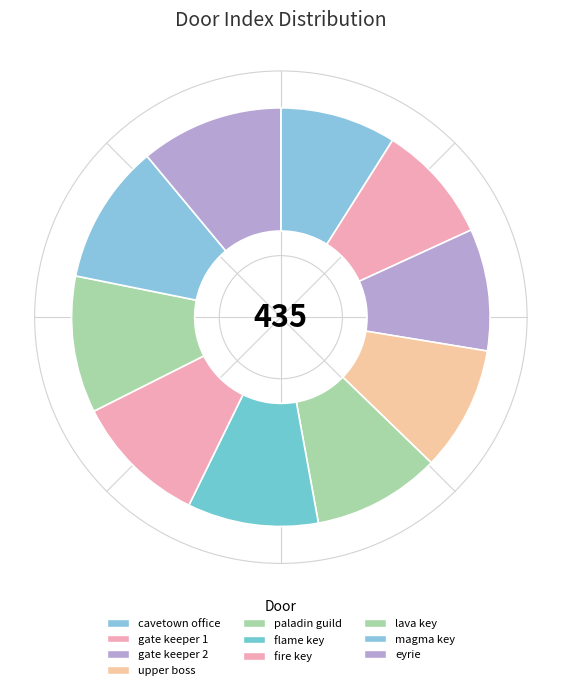

Count the number of slices in the pie.

10